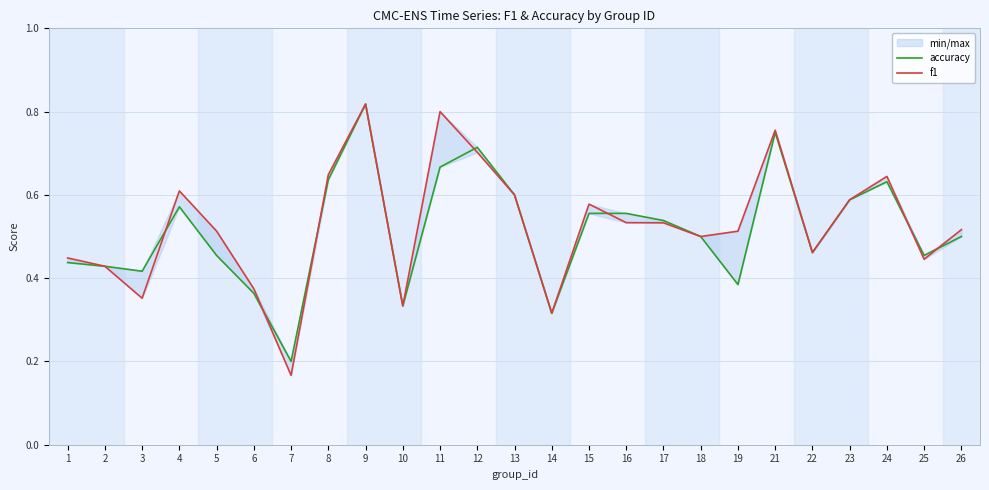

What are all the series names shown in the legend?

accuracy, f1